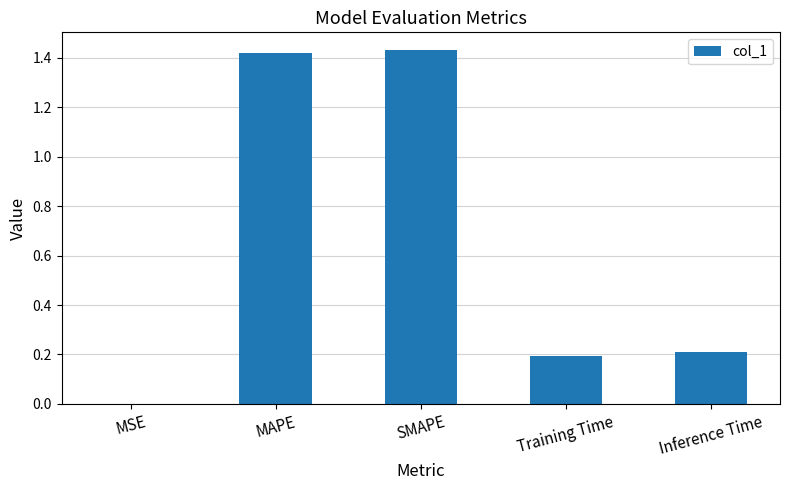

The chart shows a value of 0.2 at Training Time. True or false?

True